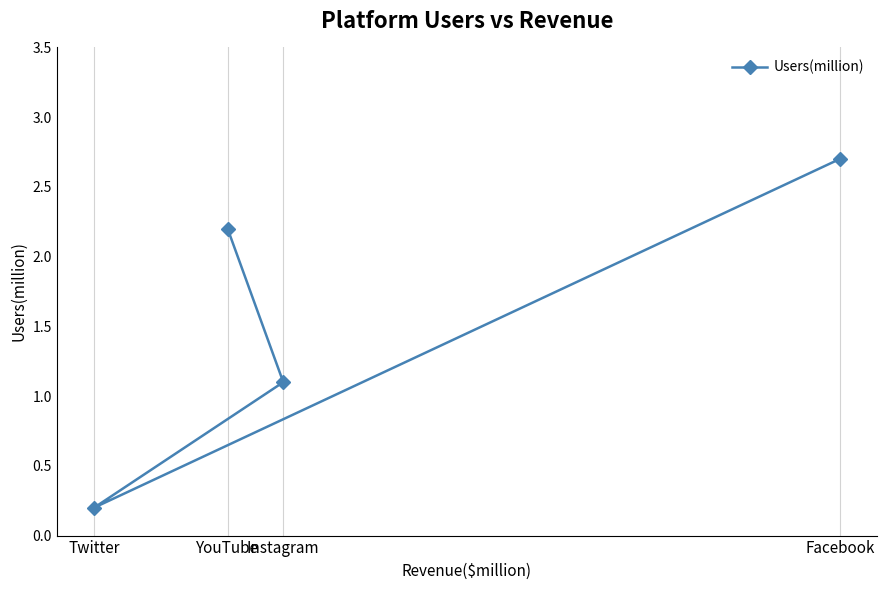

Reading left to right, extract all data points from this chart.

Twitter=0.2	YouTube=2.2	Instagram=1.1	Facebook=2.7